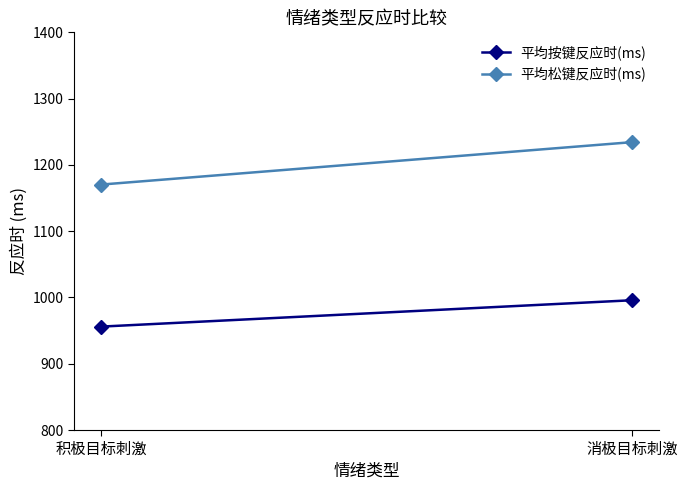

Reading left to right, extract all data points from this chart.

平均按键反应时(ms): 956.0	995.8
平均松键反应时(ms): 1170.3	1234.3